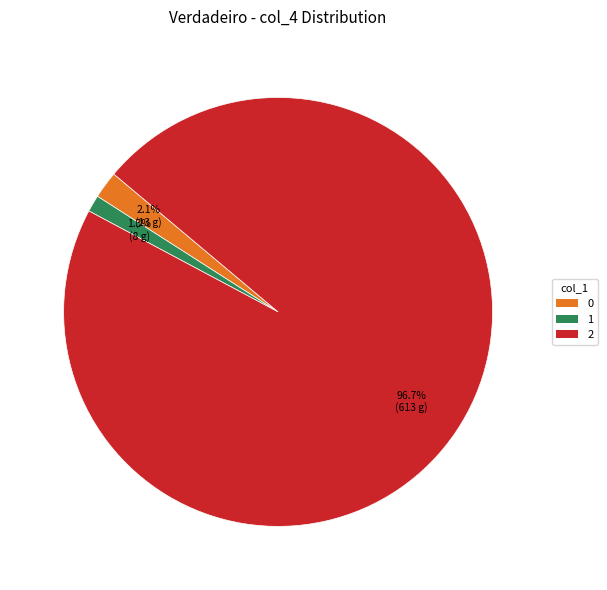

To the nearest percent, what is the difference between the 1 and 0 slice percentages?

1%